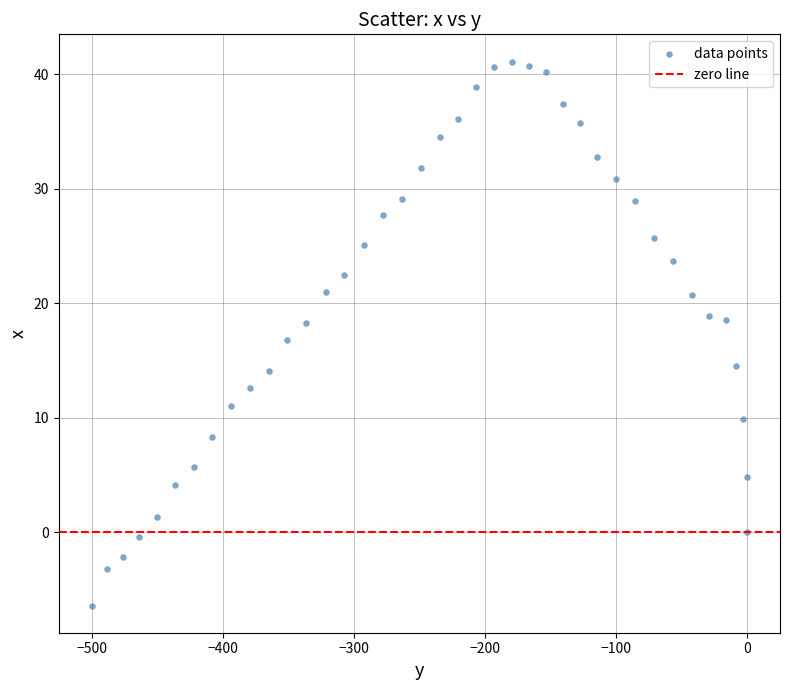

What is the range of Y values (max minus min)?

47.5